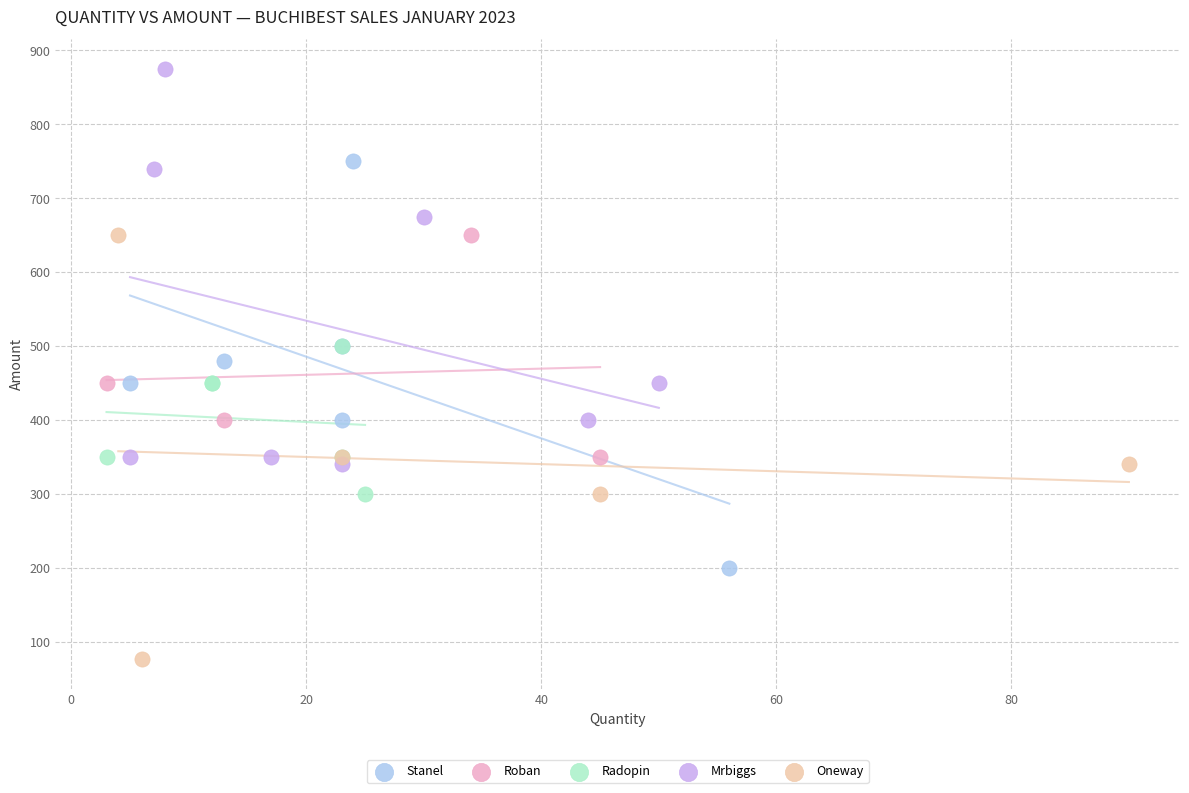

Which series has the largest Y range (max minus min)?

Oneway